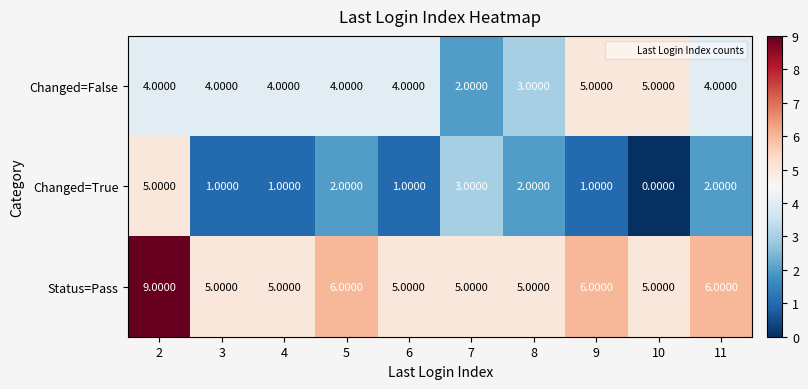

Rank the series by their average value, from lowest to highest.

Changed=True, Changed=False, Status=Pass